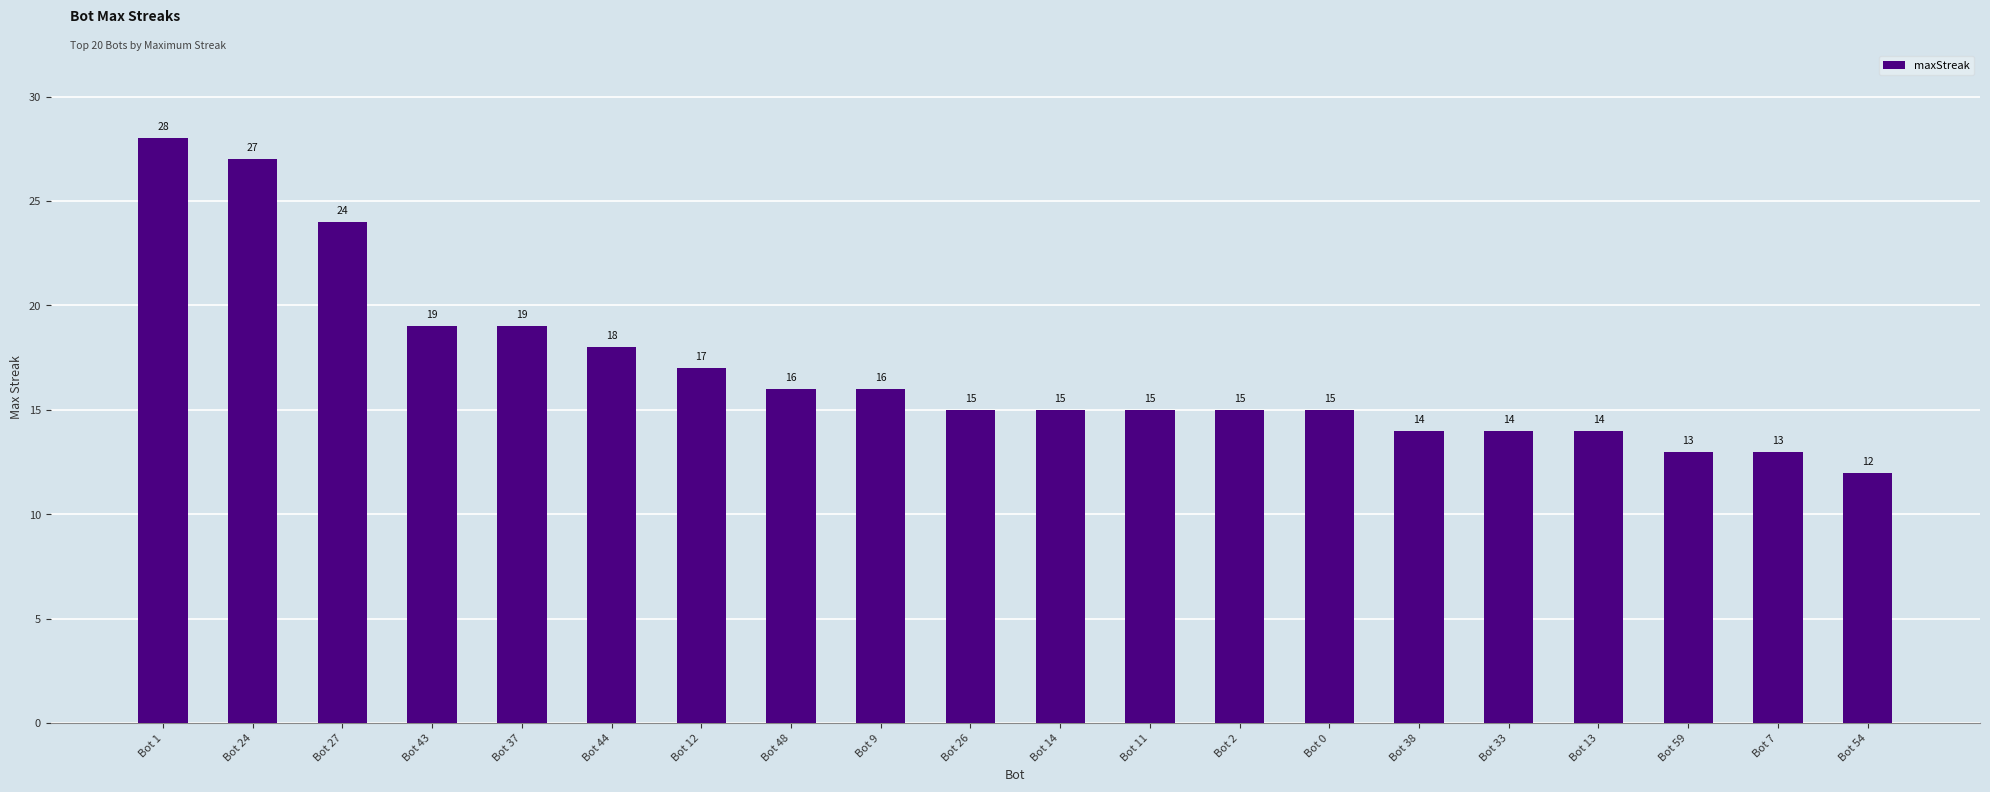

Read the value at Bot 0.

15